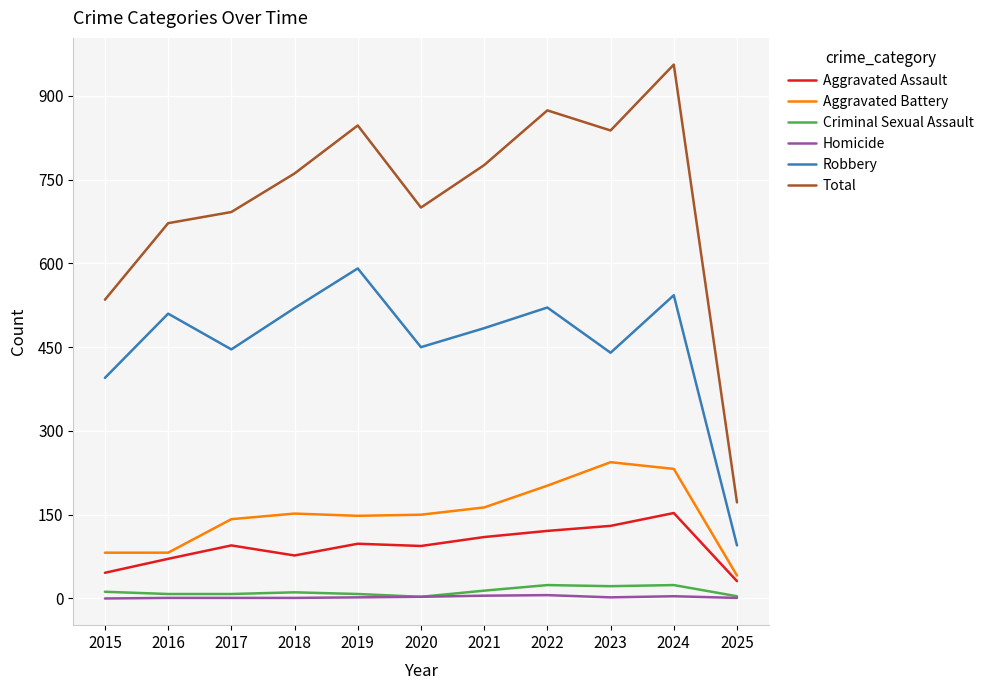

Which series changed the most between 2015 and 2023?

Total